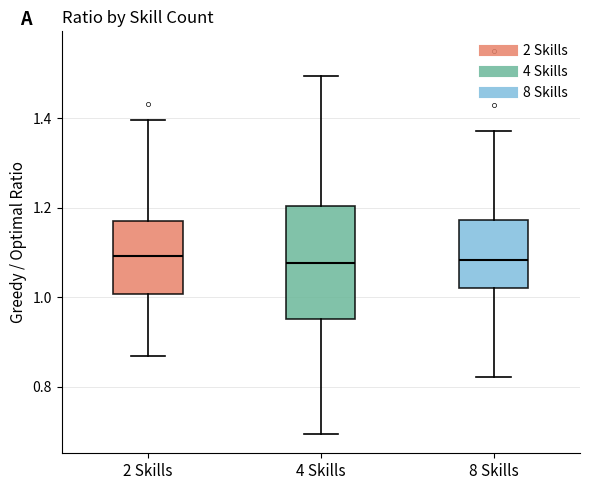

Reading left to right, transcribe this box plot: for each box, give where its median line is, the range the box spans, and where its two whiskers end, as read against the y-axis. The values are not printed on the chart, so give them approximately, as read against the axis.

2 Skills: median 1.10, box 1.00 to 1.18, whiskers 0.86 to 1.40
4 Skills: median 1.08, box 0.96 to 1.20, whiskers 0.70 to 1.50
8 Skills: median 1.08, box 1.02 to 1.18, whiskers 0.82 to 1.38